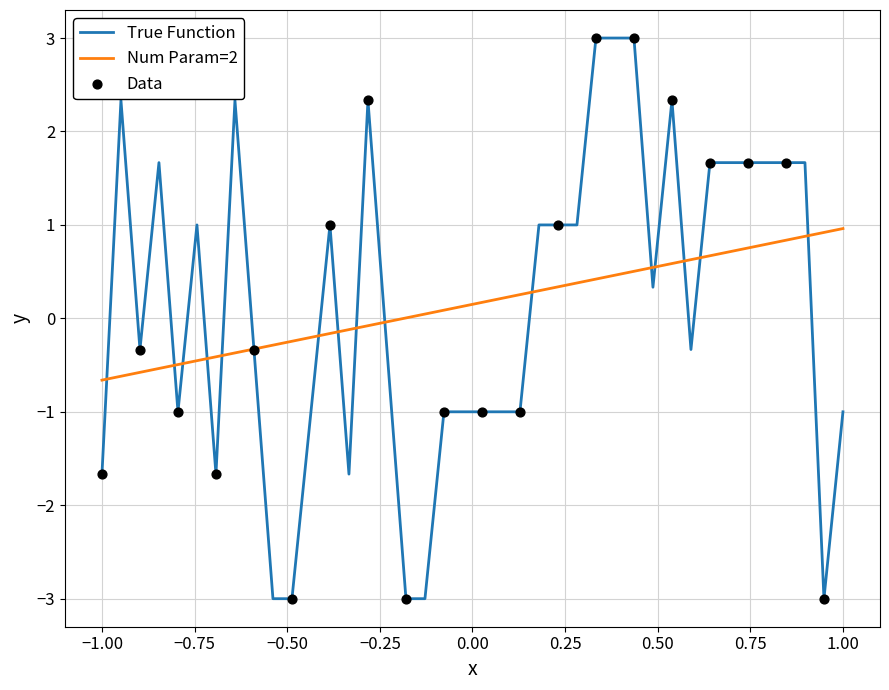

Which series has the largest range (max minus min)?

True Function